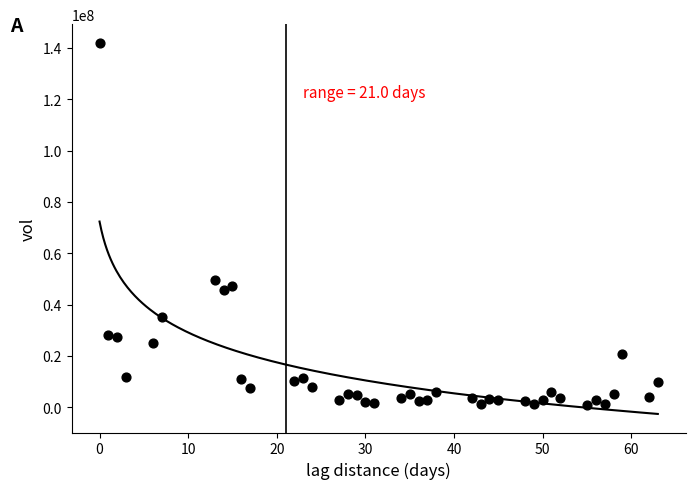

What is the range of X values (max minus min)?

63